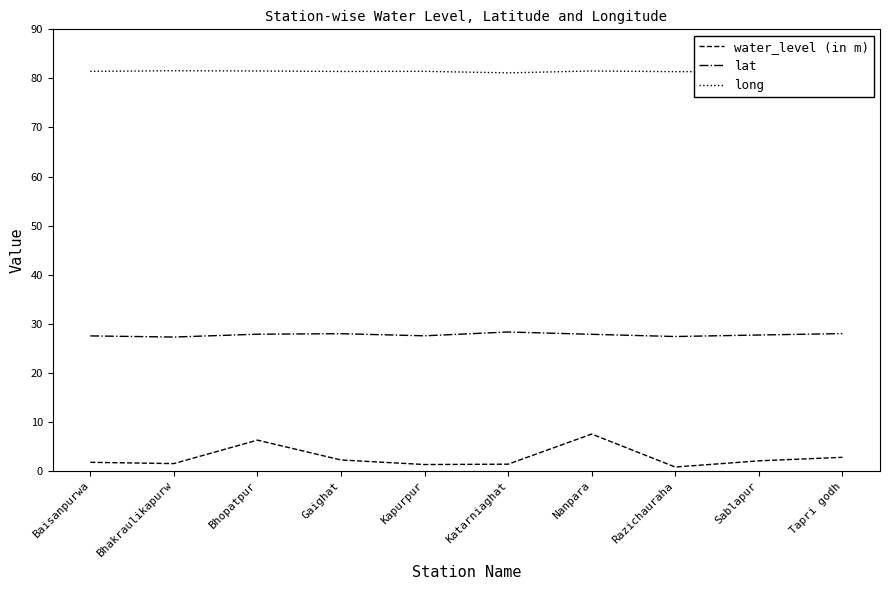

Which series has the largest total across all categories?

long